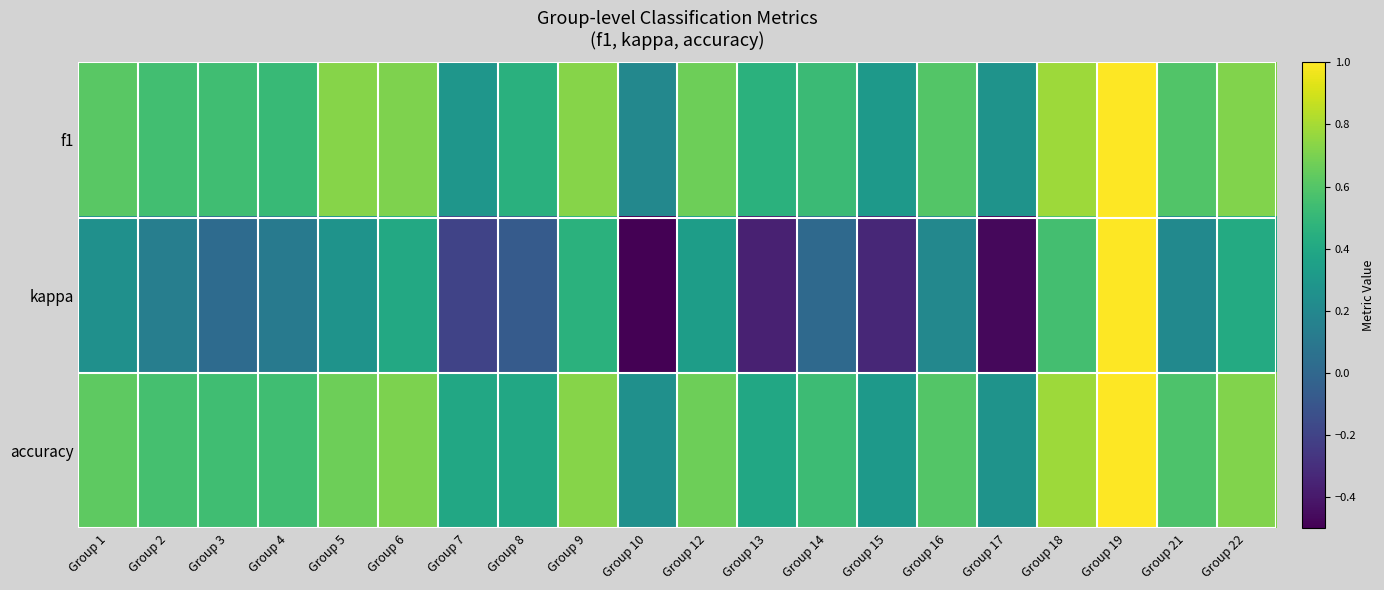

How many series are shown in this chart?

3